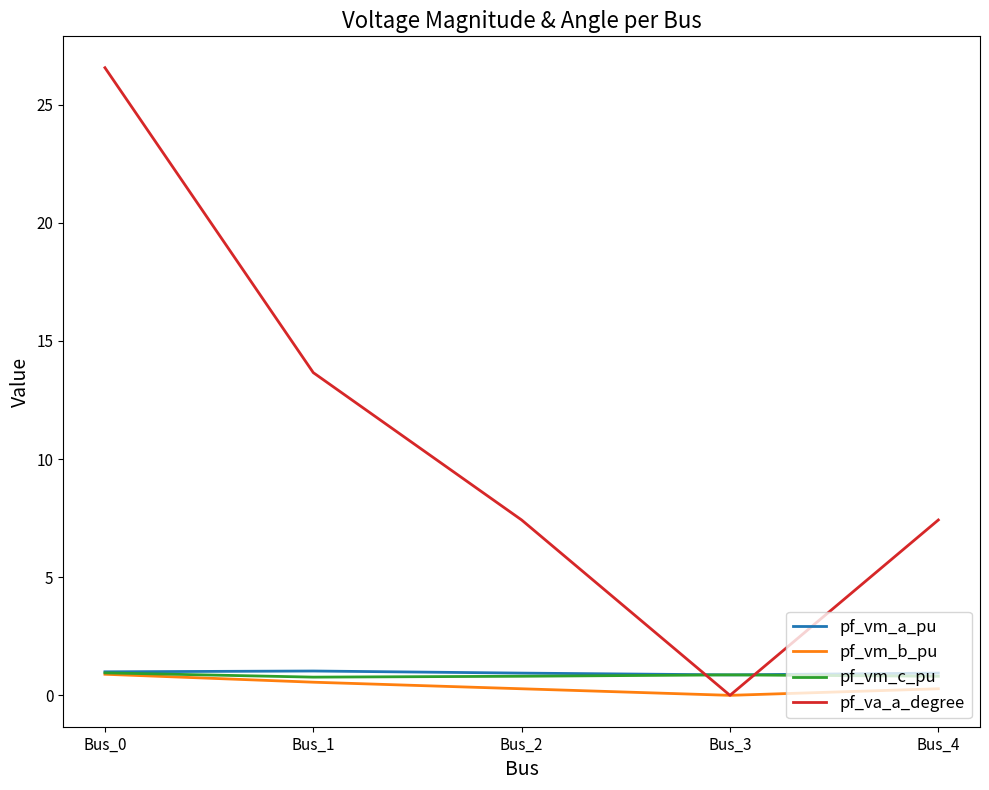

Which series ends up on top after the final intersection of pf_va_a_degree and pf_vm_c_pu?

pf_va_a_degree